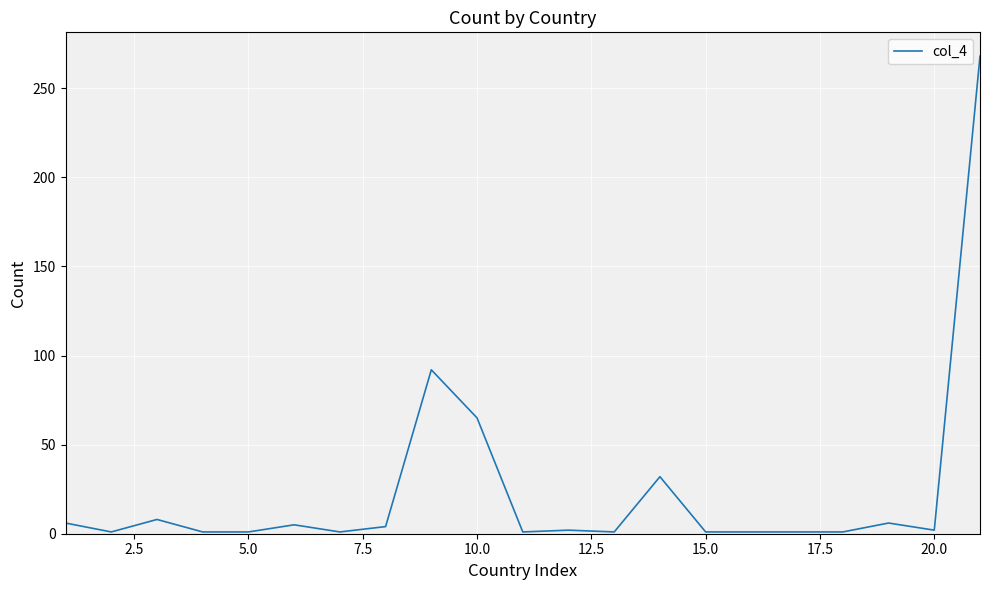

What is the maximum value shown in the chart?

268